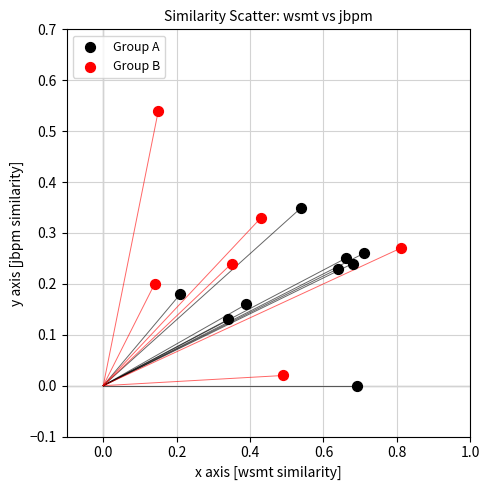

Which series has the largest Y range (max minus min)?

Group B